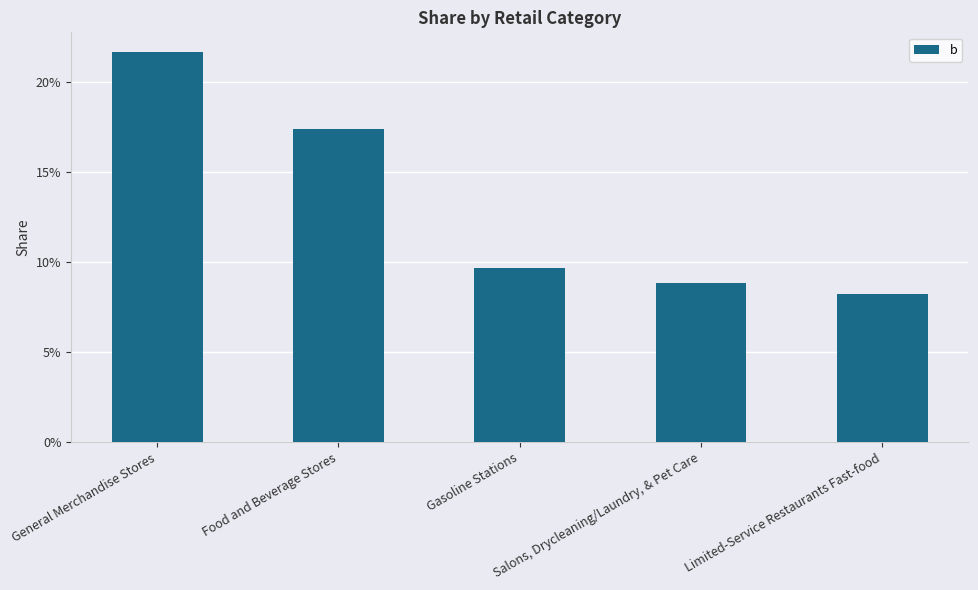

At which category does the chart reach its minimum across all series?

Limited-Service Restaurants Fast-food